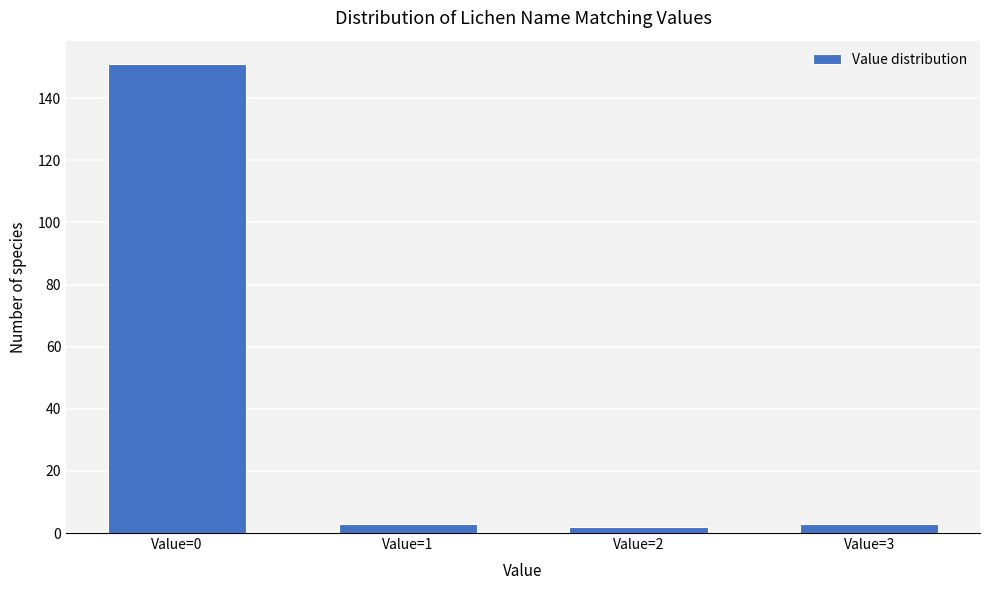

Reading left to right, extract all data points from this chart.

151	3	2	3